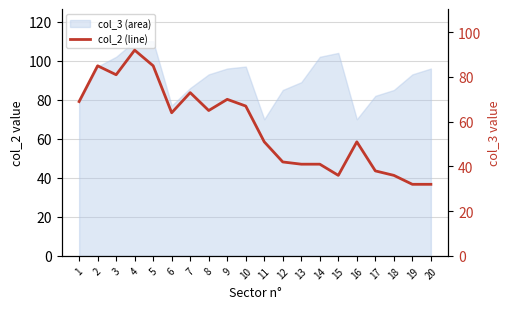

Reading left to right, extract all data points from this chart.

1=69	2=85	3=81	4=92	5=85	6=64	7=73	8=65	9=70	10=67	11=51	12=42	13=41	14=41	15=36	16=51	17=38	18=36	19=32	20=32